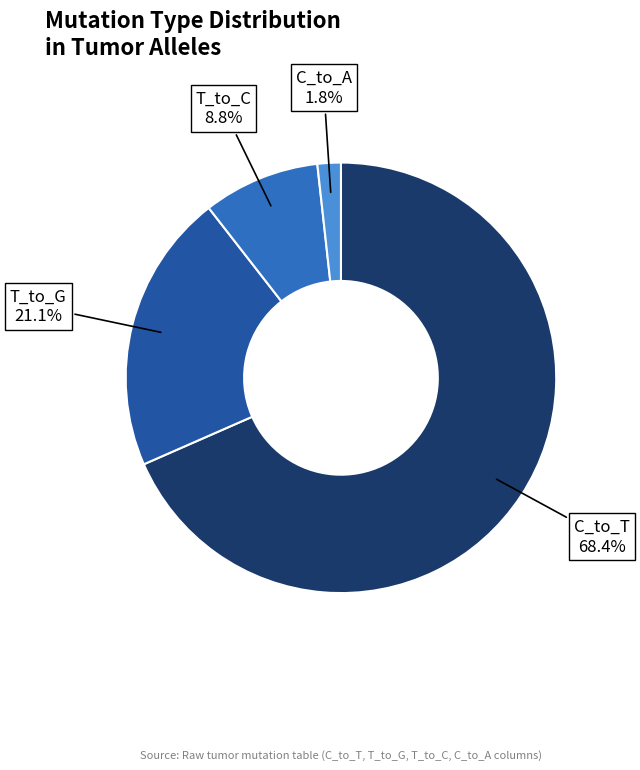

Is T_to_C the majority of the pie?

No